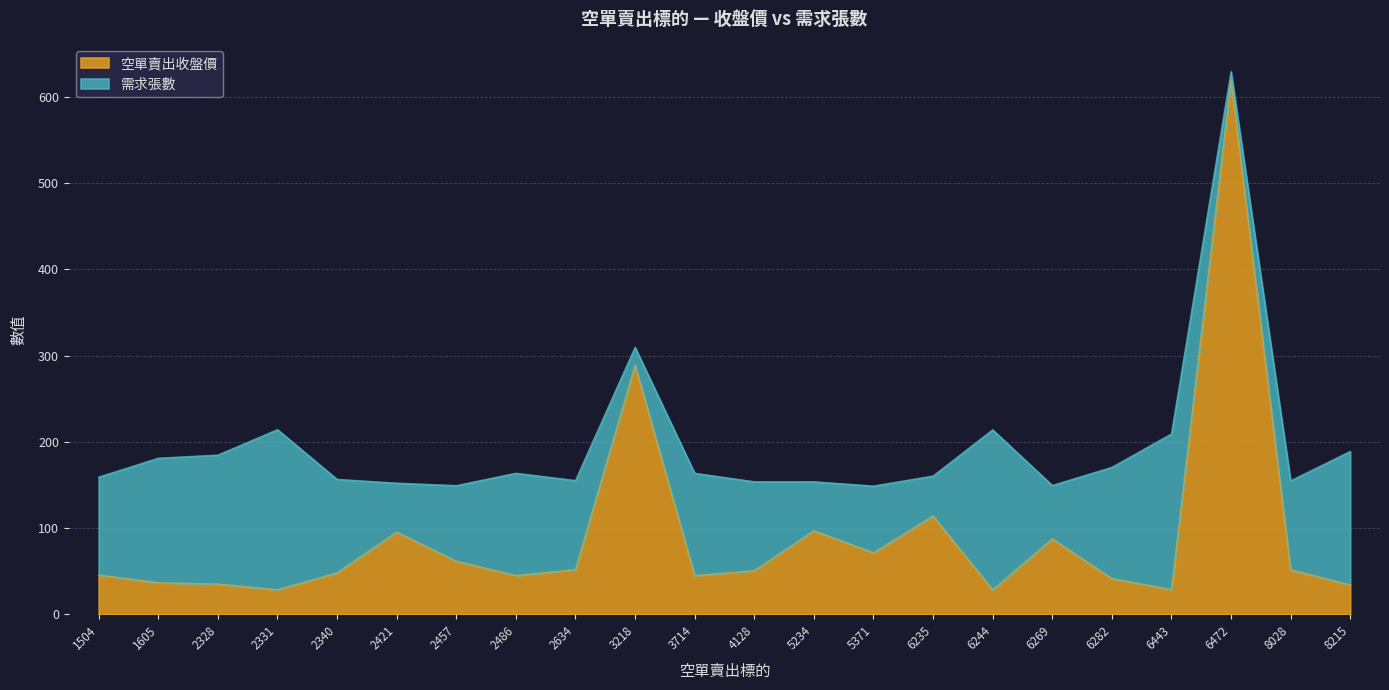

What is the approximate value at 5371?

71.4